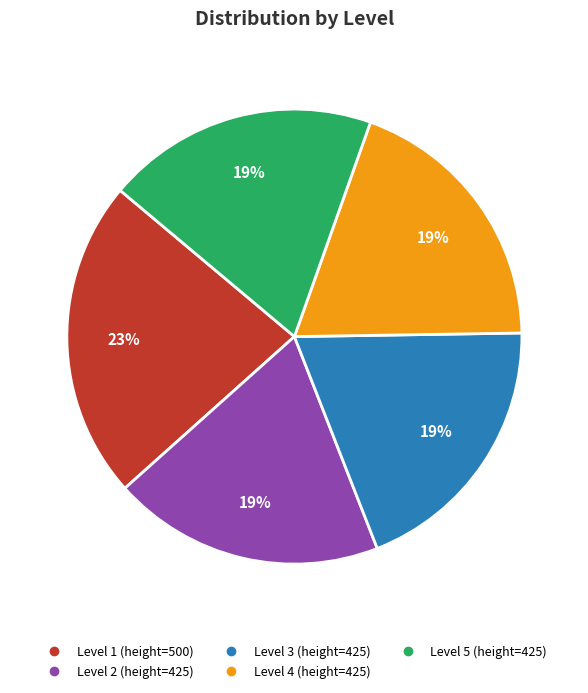

Does any single category account for the majority?

No